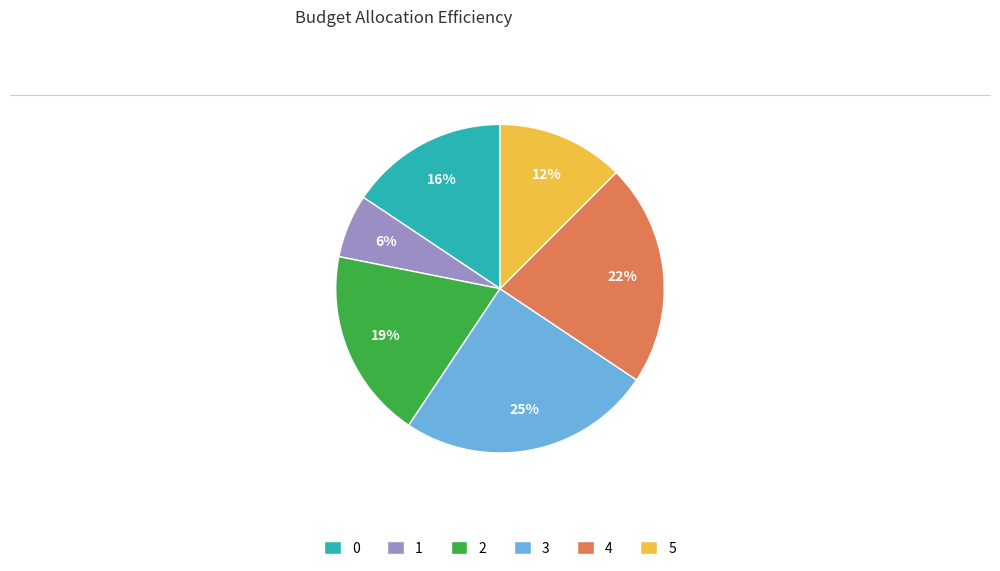

How many slices are in this pie chart?

6